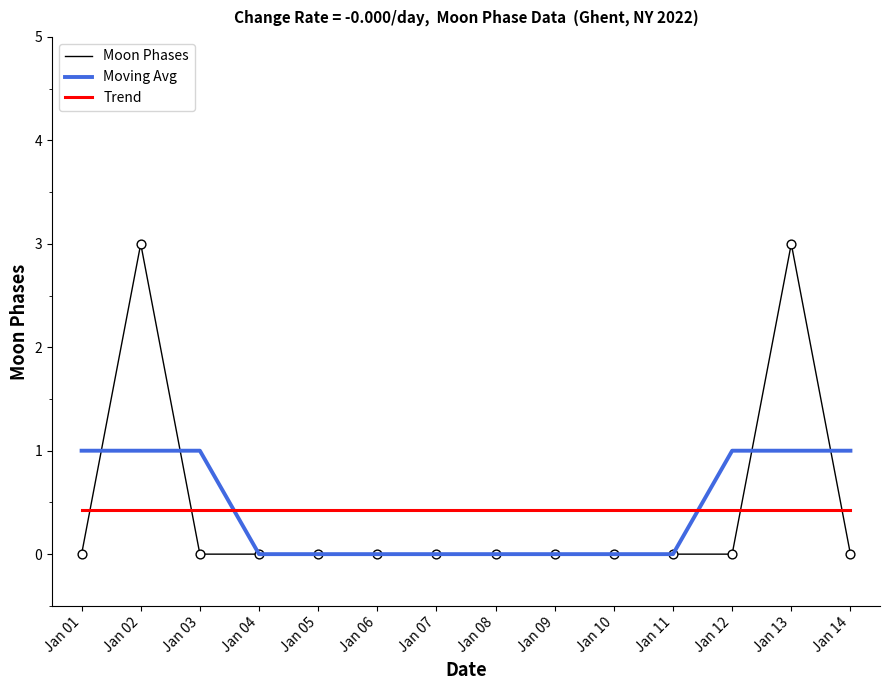

What is the difference between the highest and lowest values at Jan 06?

0.4